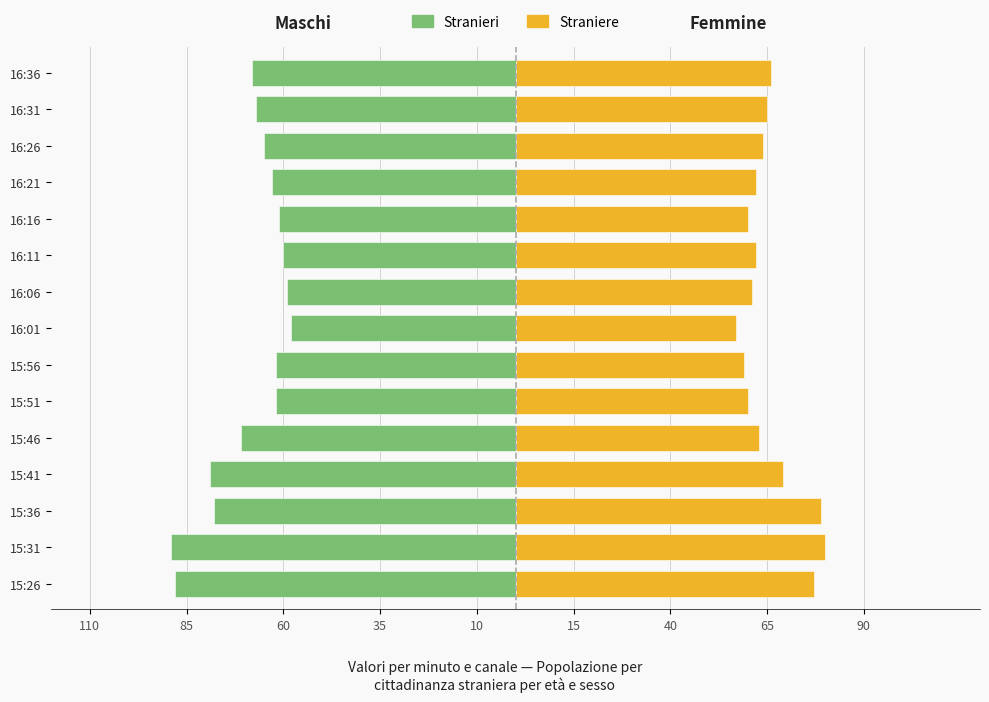

Count the number of data series in this chart.

2